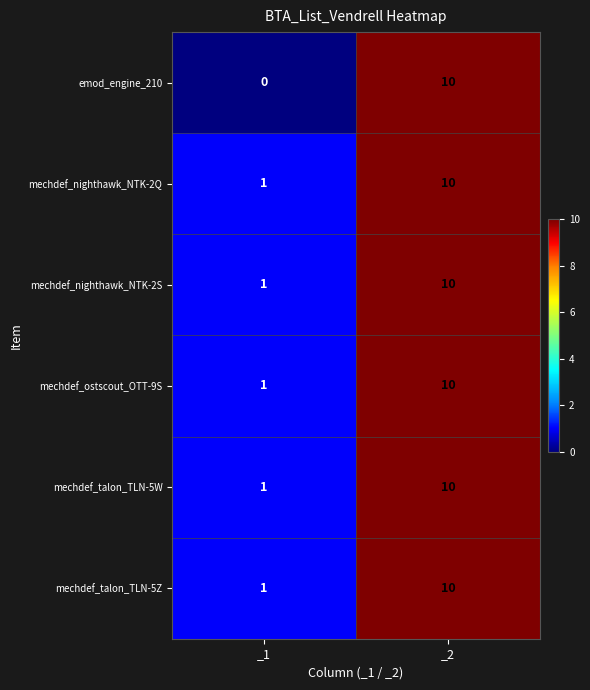

The value of mechdef_talon_TLN-5Z at _2 is 6. True or false?

False